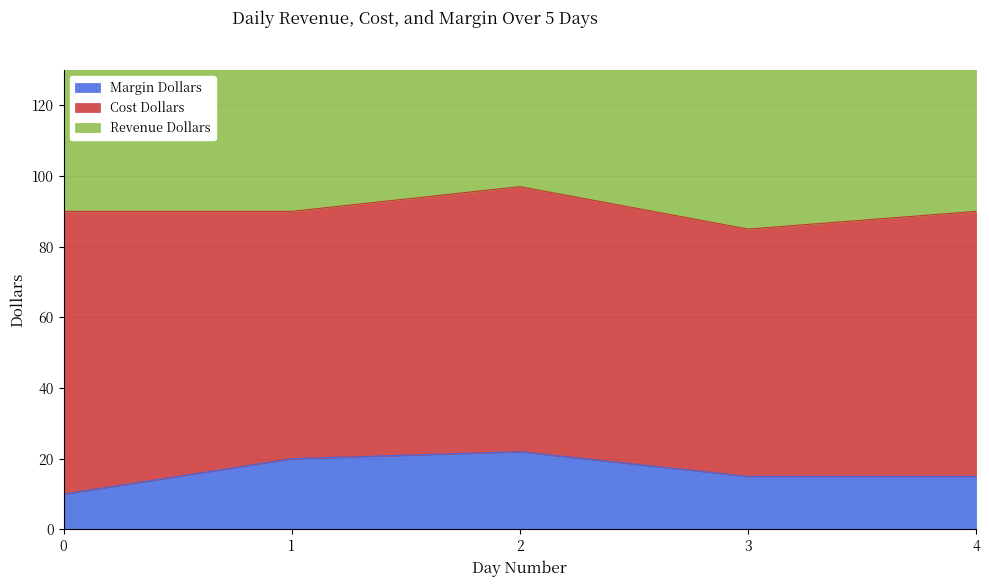

How many Margin Dollars values are between 15 and 20?

3